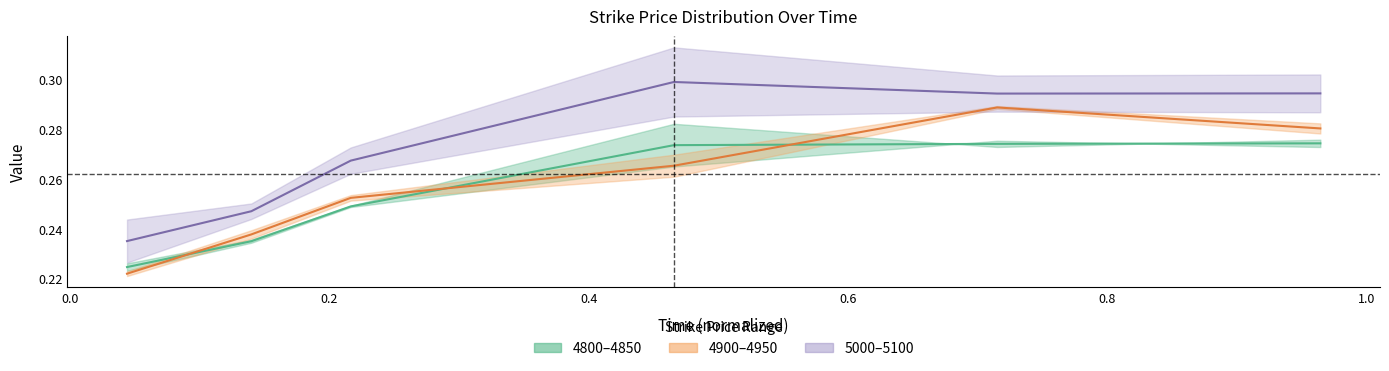

True or false: 4800 and 4850 intersect in this chart.

False